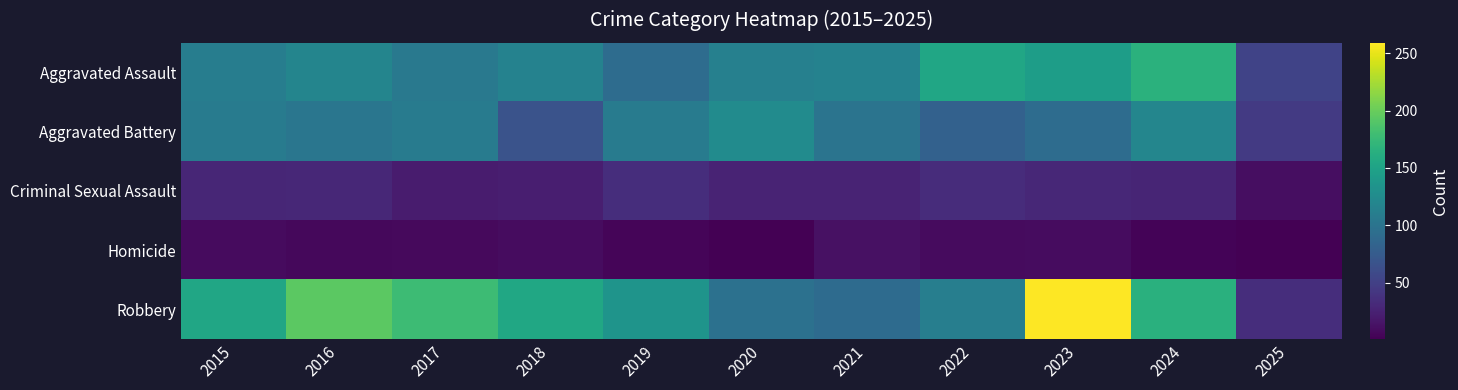

Reading right to left, list all the values displayed in this chart.

Aggravated Assault: 2025=53	2024=166	2023=145	2022=154	2021=115	2020=113	2019=92	2018=115	2017=105	2016=118	2015=110
Aggravated Battery: 2025=45	2024=119	2023=92	2022=81	2021=100	2020=125	2019=108	2018=67	2017=108	2016=102	2015=108
Criminal Sexual Assault: 2025=11	2024=28	2023=30	2022=34	2021=27	2020=27	2019=35	2018=23	2017=21	2016=30	2015=29
Homicide: 2025=1	2024=4	2023=10	2022=9	2021=13	2020=2	2019=5	2018=10	2017=8	2016=7	2015=9
Robbery: 2025=35	2024=165	2023=259	2022=111	2021=91	2020=97	2019=135	2018=155	2017=178	2016=194	2015=154